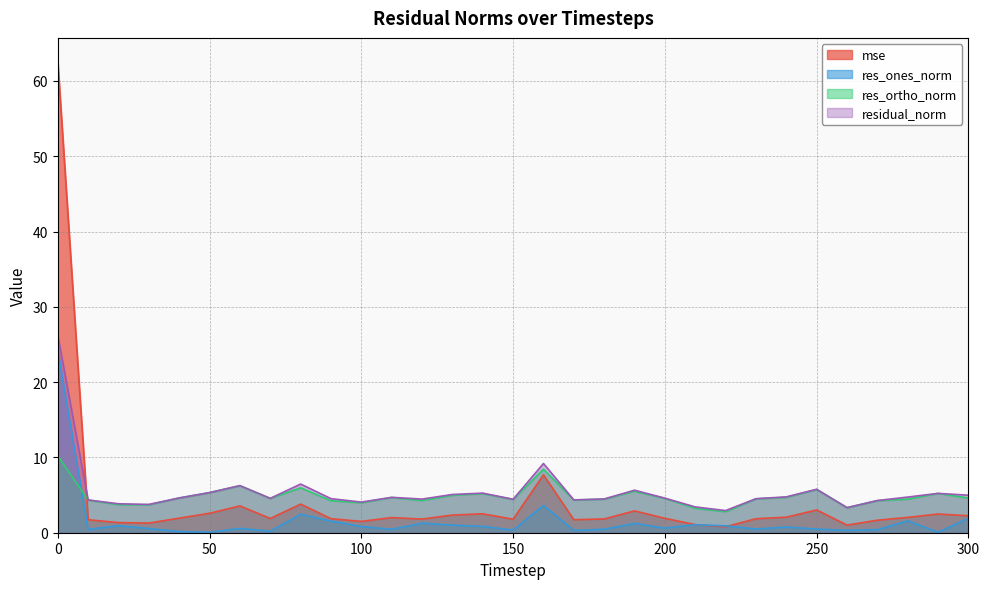

What is the average value of the res_ones_norm series?

1.6